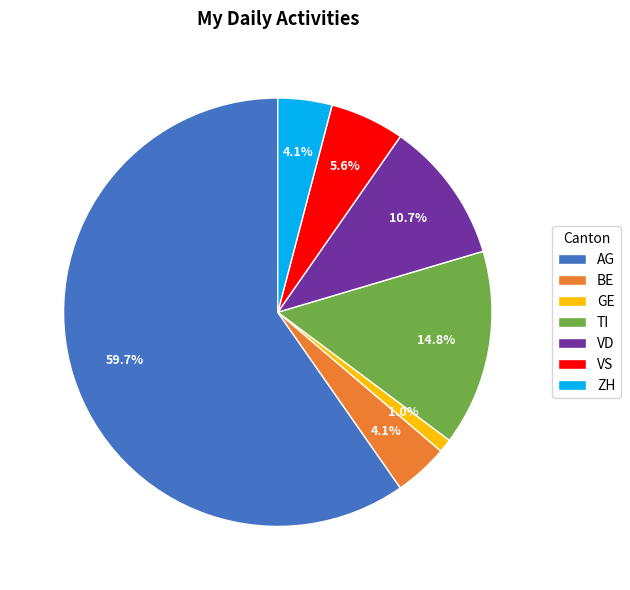

Which has a higher value, AG or VS?

AG